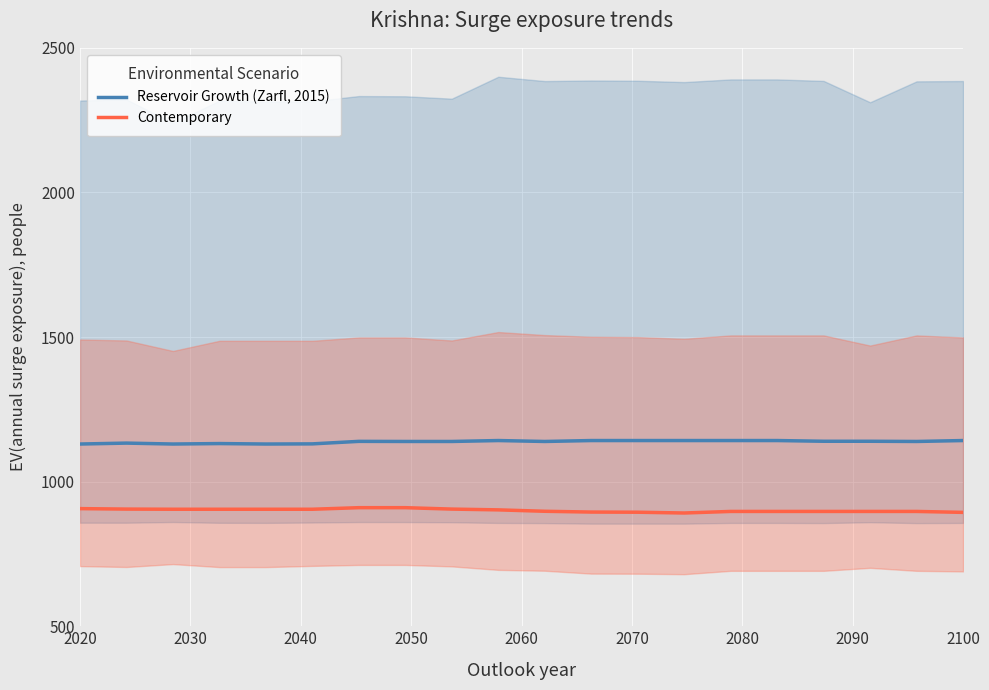

Does the chart display data point markers on the line(s)?

No